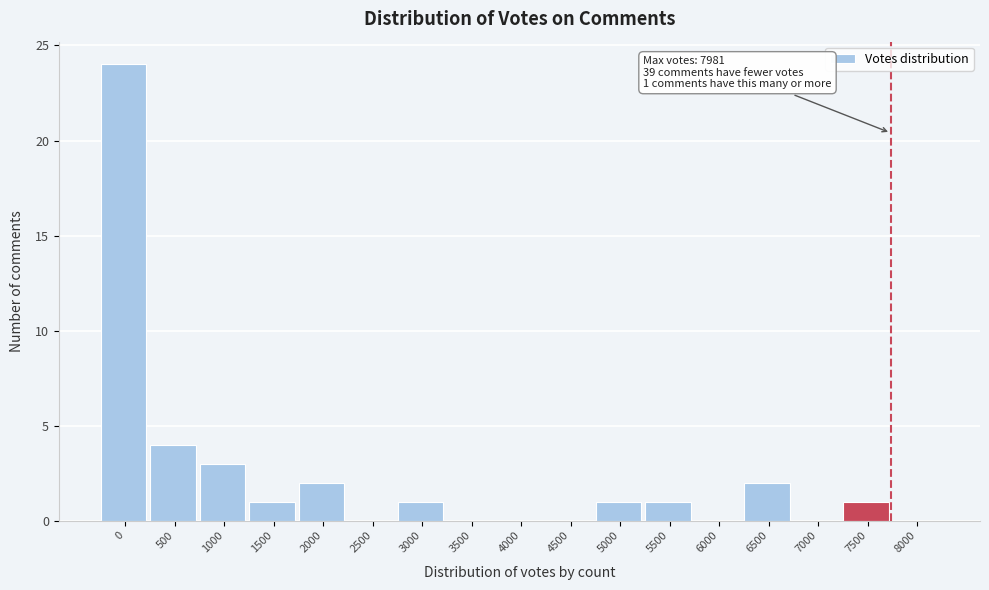

Reading right to left, list all the values displayed in this chart.

8000=0	7500=1	7000=0	6500=2	6000=0	5500=1	5000=1	4500=0	4000=0	3500=0	3000=1	2500=0	2000=2	1500=1	1000=3	500=4	0=24